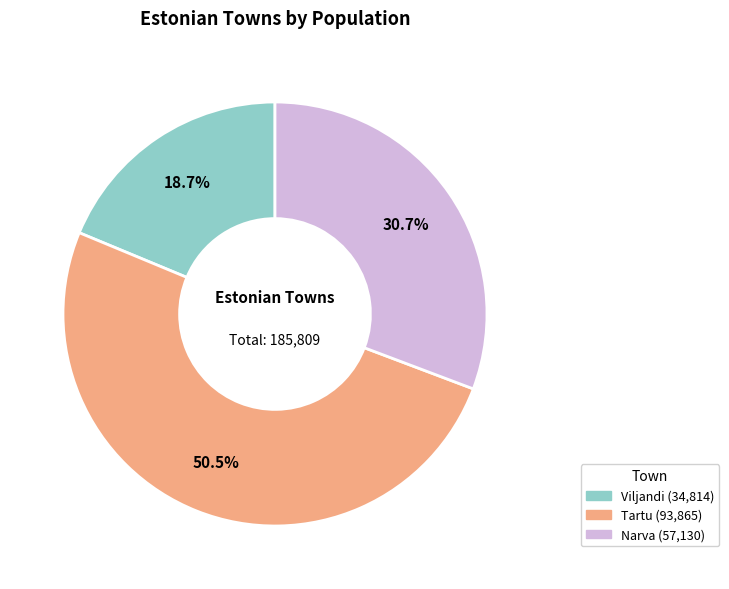

How many segments does this pie chart have?

3